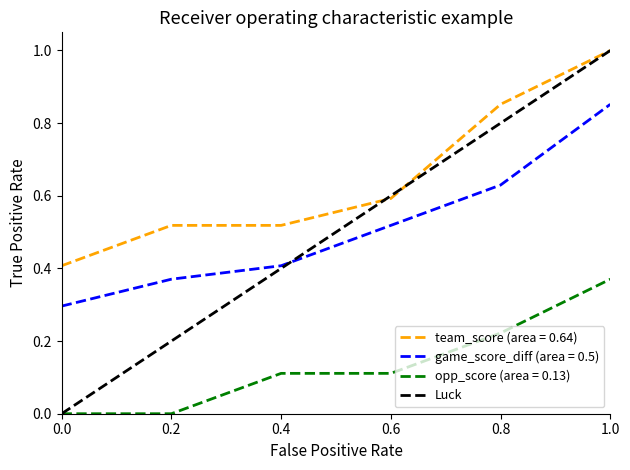

True or false: opp_score (area = 0.13) and team_score (area = 0.64) cross at least once.

False